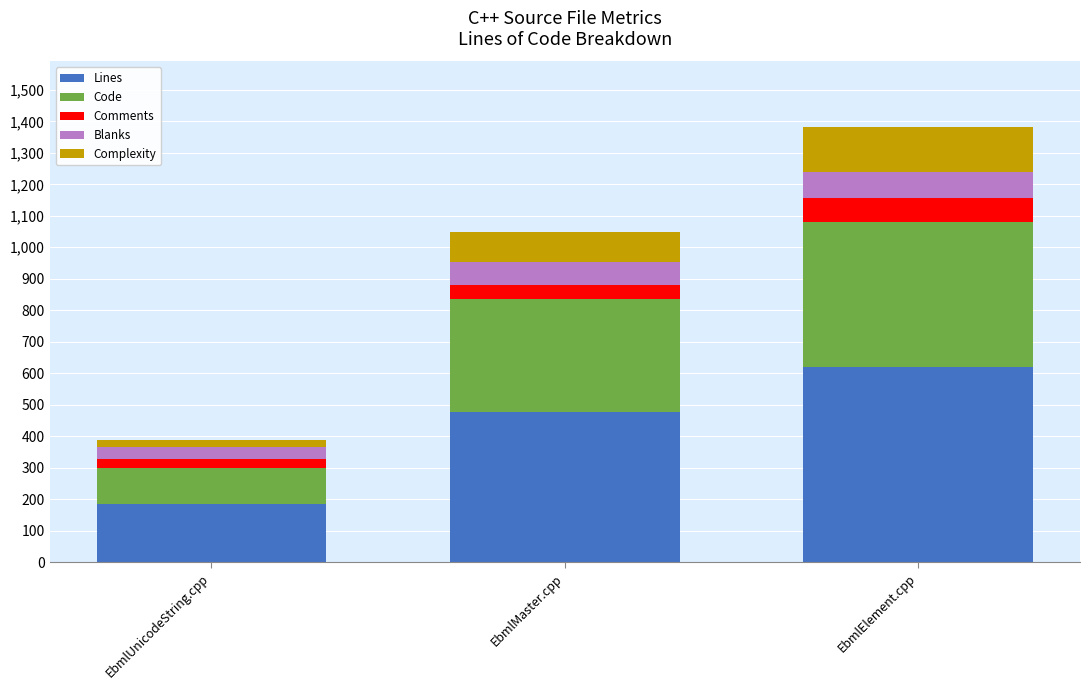

At which category is the sum across all series the highest?

EbmlElement.cpp